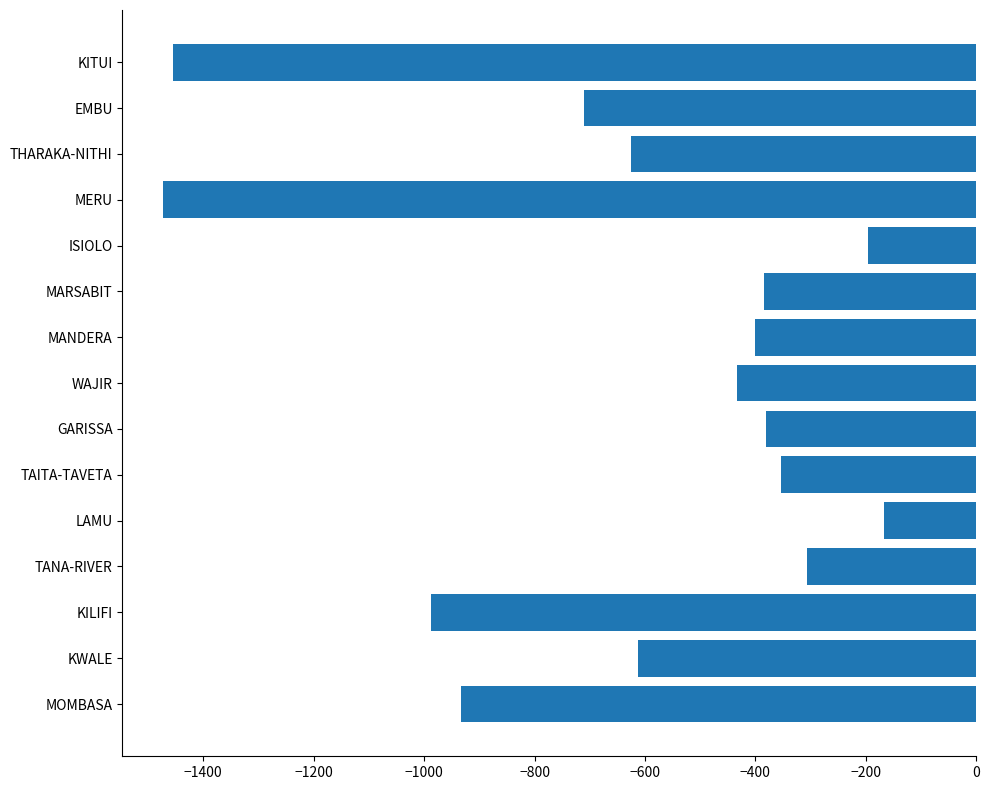

Between WAJIR and TANA-RIVER, which is larger?

TANA-RIVER